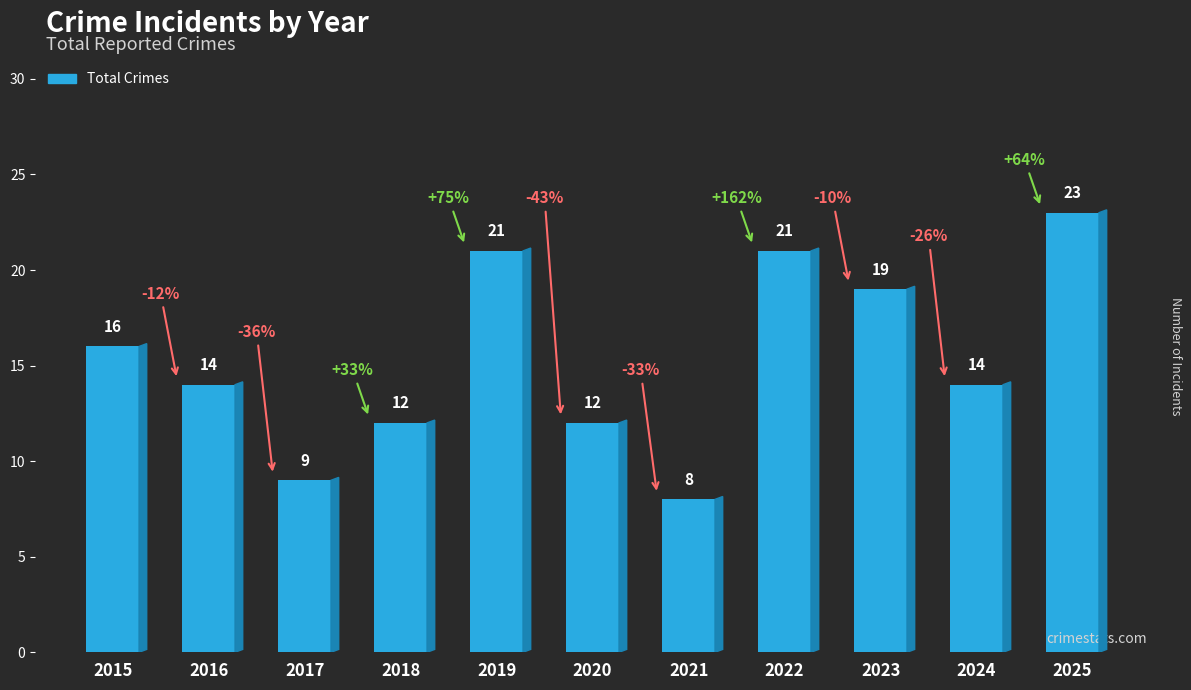

Reading left to right, transcribe all the data shown in this chart.

2015=16	2016=14	2017=9	2018=12	2019=21	2020=12	2021=8	2022=21	2023=19	2024=14	2025=23